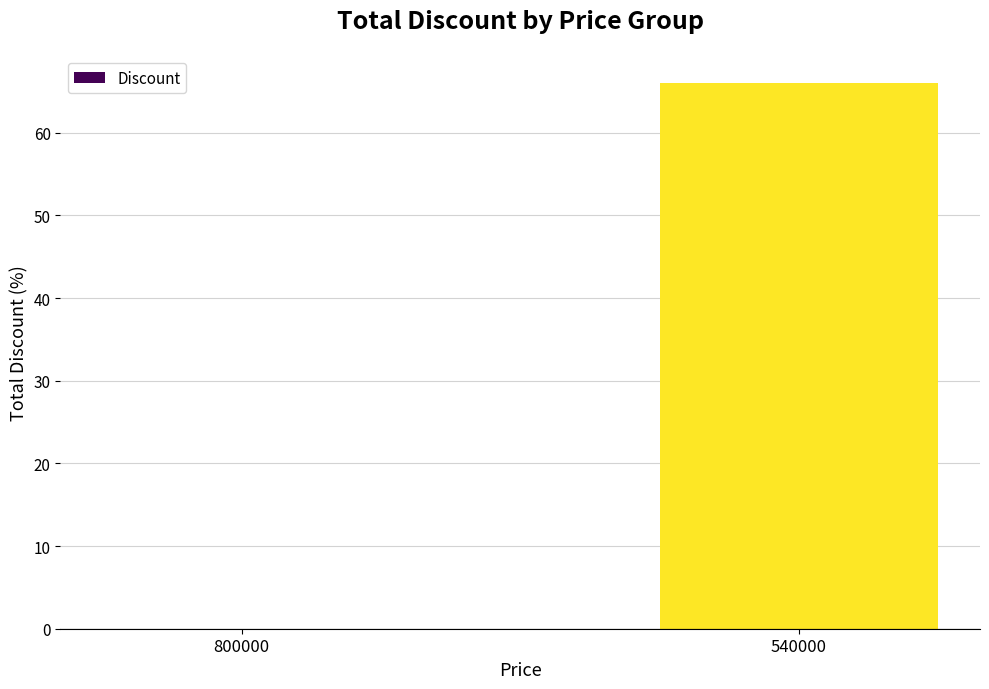

Reading left to right, list all the values displayed in this chart.

0	66